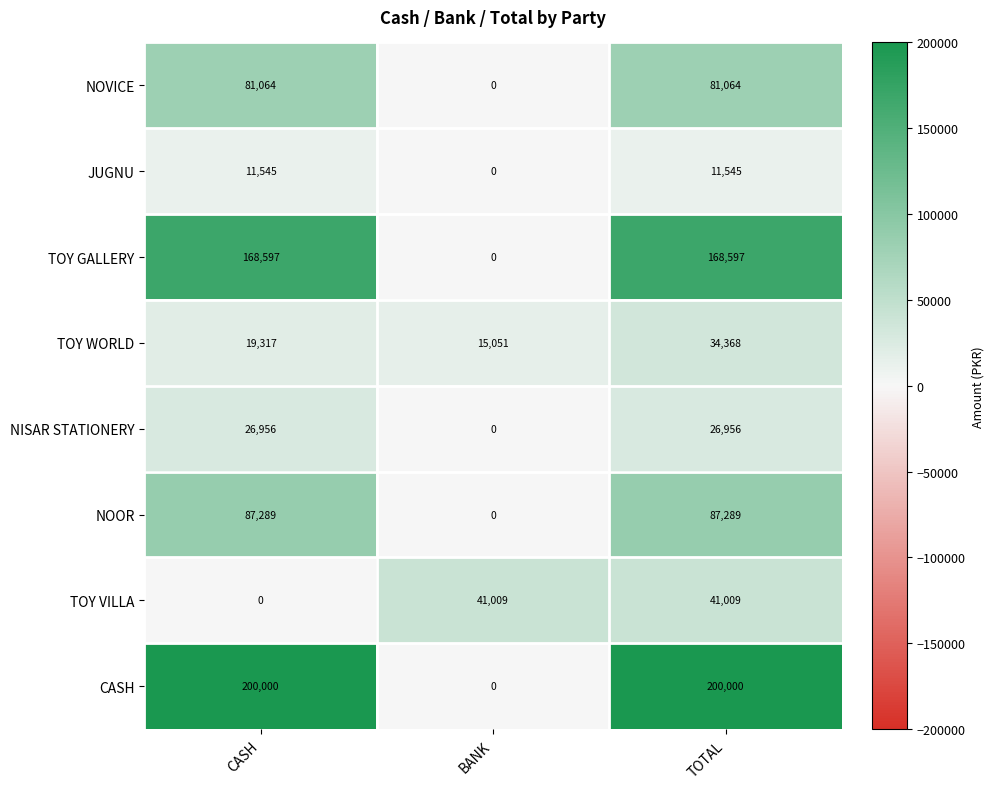

List the series in order of their peak value, highest first.

CASH, TOY GALLERY, NOOR, NOVICE, TOY VILLA, TOY WORLD, NISAR STATIONERY, JUGNU